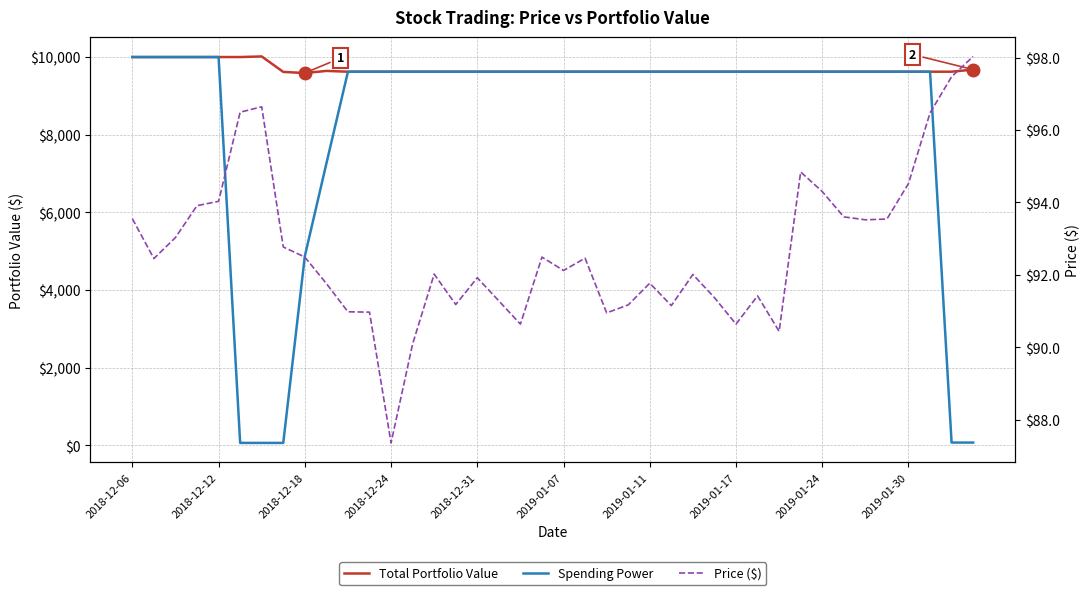

Where does the Total Portfolio Value series first go above 9622?

2018-12-06